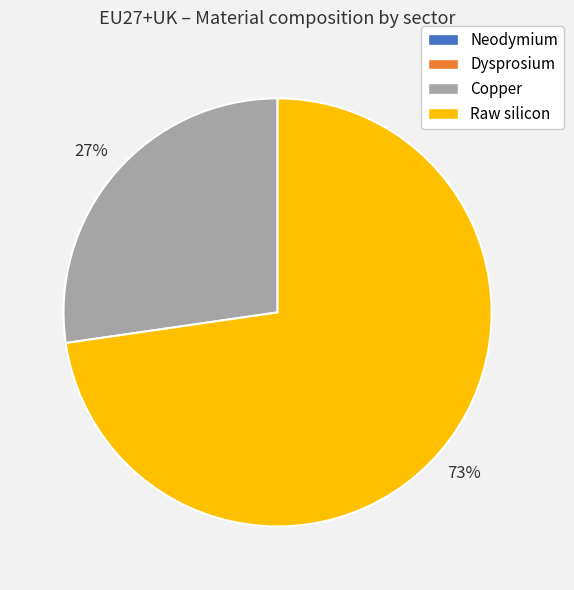

Which category has the biggest portion of the pie?

Raw silicon